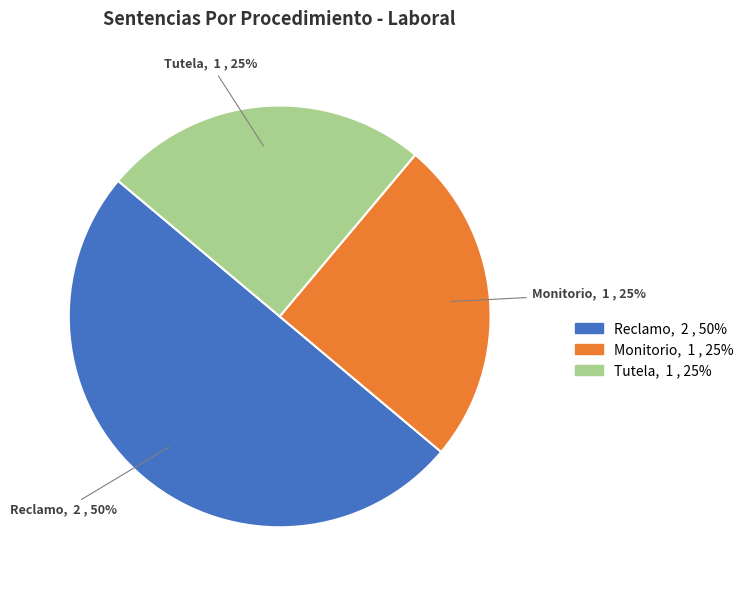

Is it true that Tutela is 35% of the pie?

False